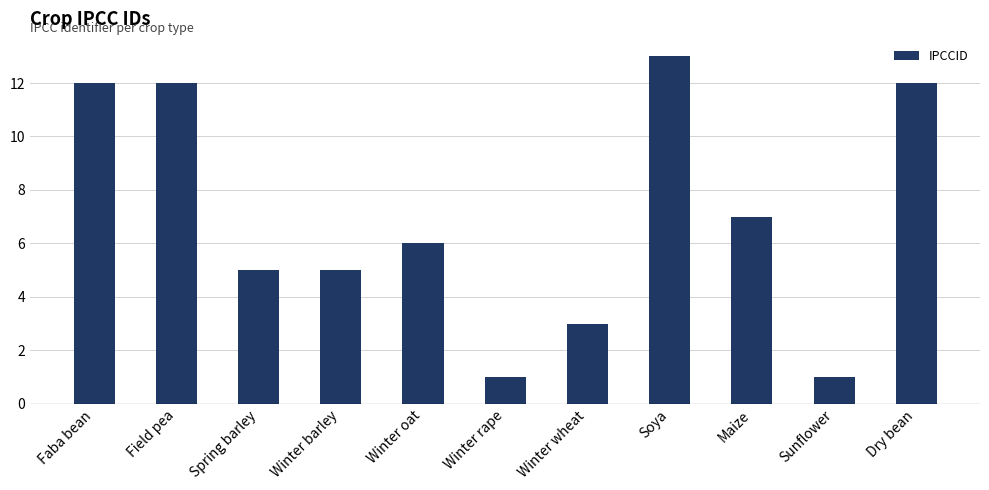

Are the bars horizontal?

No